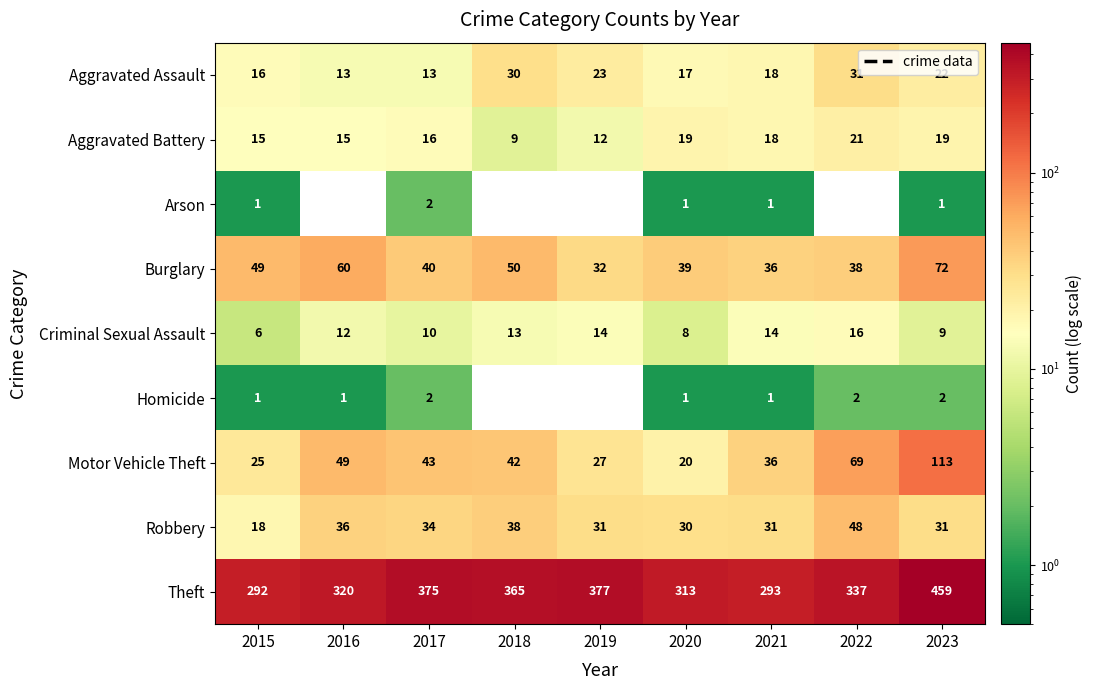

What is the sum of the Aggravated Battery values at 2017 and 2018?

25